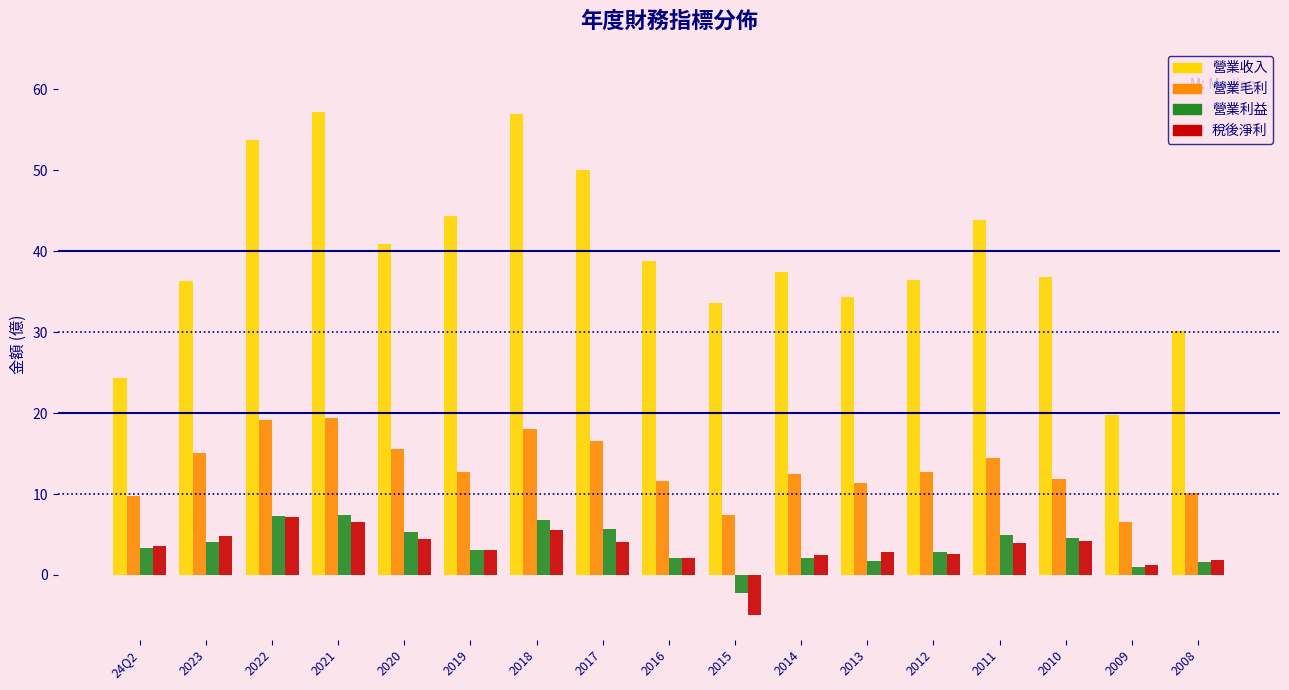

True or false: 營業毛利 has a value of 11.3 at 2013.

True